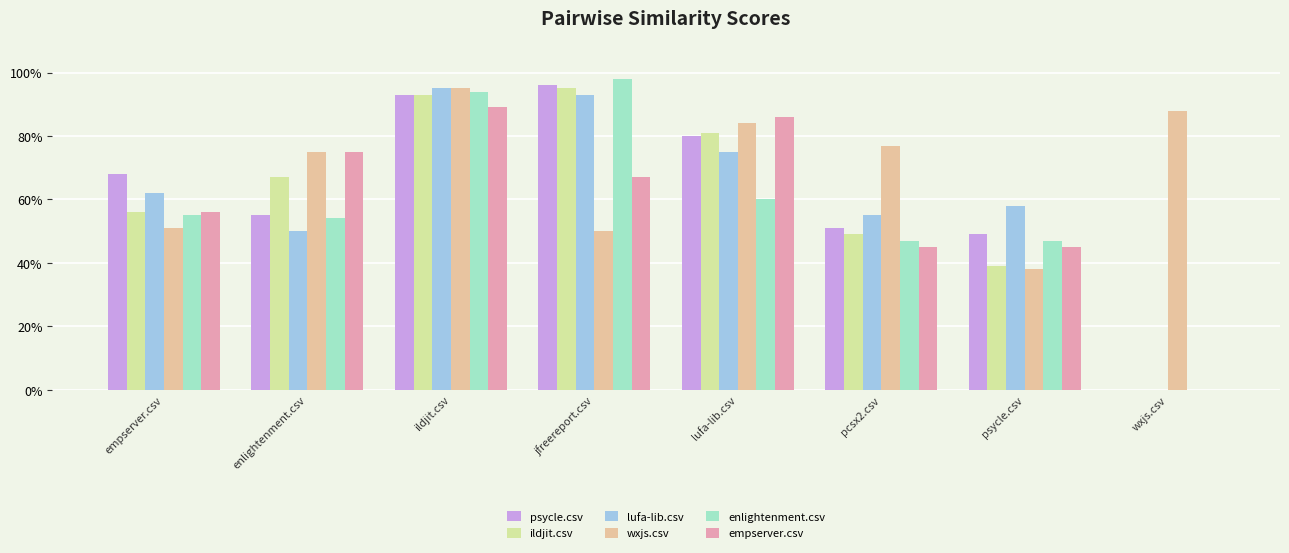

Reading right to left, extract all data points from this chart.

psycle.csv: wxjs.csv=0.0	psycle.csv=0.5	pcsx2.csv=0.5	lufa-lib.csv=0.8	jfreereport.csv=1.0	ildjit.csv=0.9	enlightenment.csv=0.6	empserver.csv=0.7
ildjit.csv: wxjs.csv=0.0	psycle.csv=0.4	pcsx2.csv=0.5	lufa-lib.csv=0.8	jfreereport.csv=0.9	ildjit.csv=0.9	enlightenment.csv=0.7	empserver.csv=0.6
lufa-lib.csv: wxjs.csv=0.0	psycle.csv=0.6	pcsx2.csv=0.6	lufa-lib.csv=0.8	jfreereport.csv=0.9	ildjit.csv=0.9	enlightenment.csv=0.5	empserver.csv=0.6
wxjs.csv: wxjs.csv=0.9	psycle.csv=0.4	pcsx2.csv=0.8	lufa-lib.csv=0.8	jfreereport.csv=0.5	ildjit.csv=0.9	enlightenment.csv=0.8	empserver.csv=0.5
enlightenment.csv: wxjs.csv=0.0	psycle.csv=0.5	pcsx2.csv=0.5	lufa-lib.csv=0.6	jfreereport.csv=1.0	ildjit.csv=0.9	enlightenment.csv=0.5	empserver.csv=0.6
empserver.csv: wxjs.csv=0.0	psycle.csv=0.5	pcsx2.csv=0.5	lufa-lib.csv=0.9	jfreereport.csv=0.7	ildjit.csv=0.9	enlightenment.csv=0.8	empserver.csv=0.6